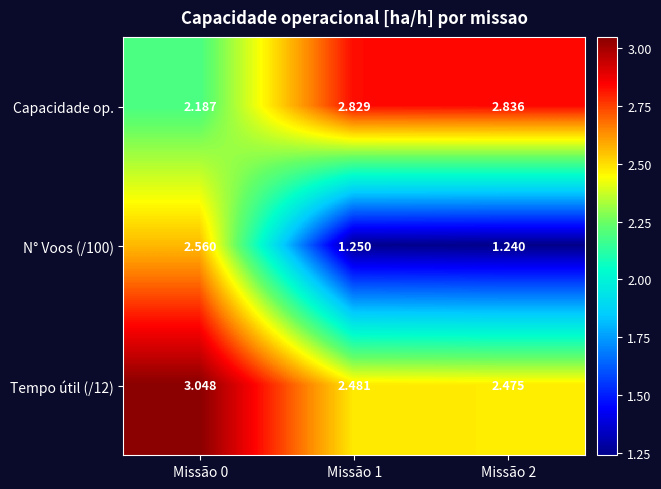

Reading left to right, extract all data points from this chart.

Capacidade op.: Missão 0=2.2	Missão 1=2.8	Missão 2=2.8
N° Voos (/100): Missão 0=2.6	Missão 1=1.2	Missão 2=1.2
Tempo útil (/12): Missão 0=3.0	Missão 1=2.5	Missão 2=2.5